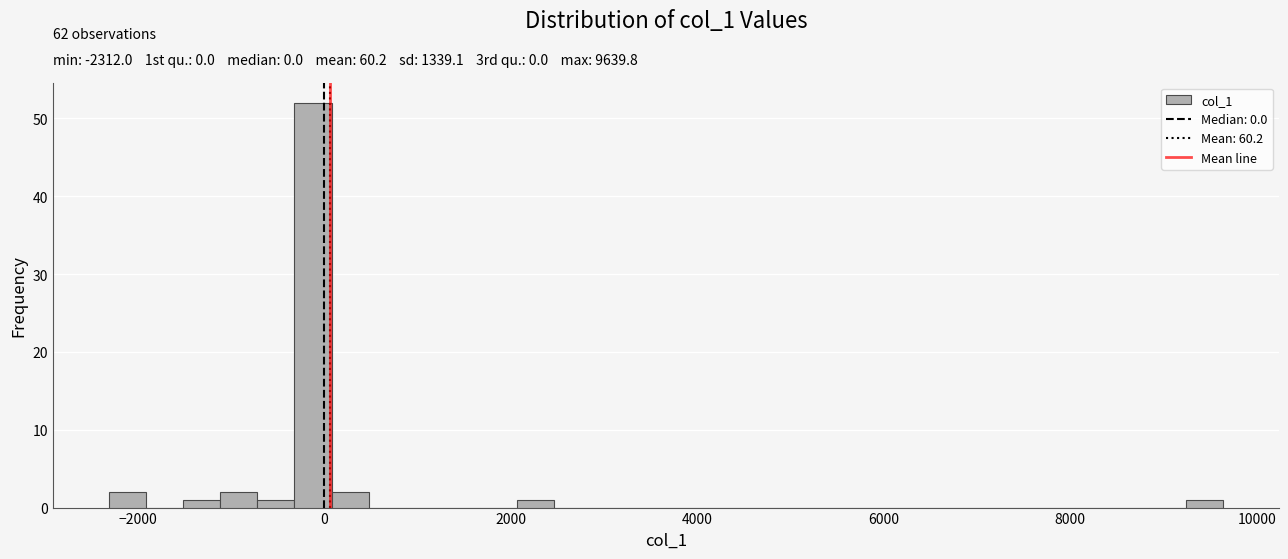

Read against the x-axis, roughly where is the centre of the tallest bar?

-200